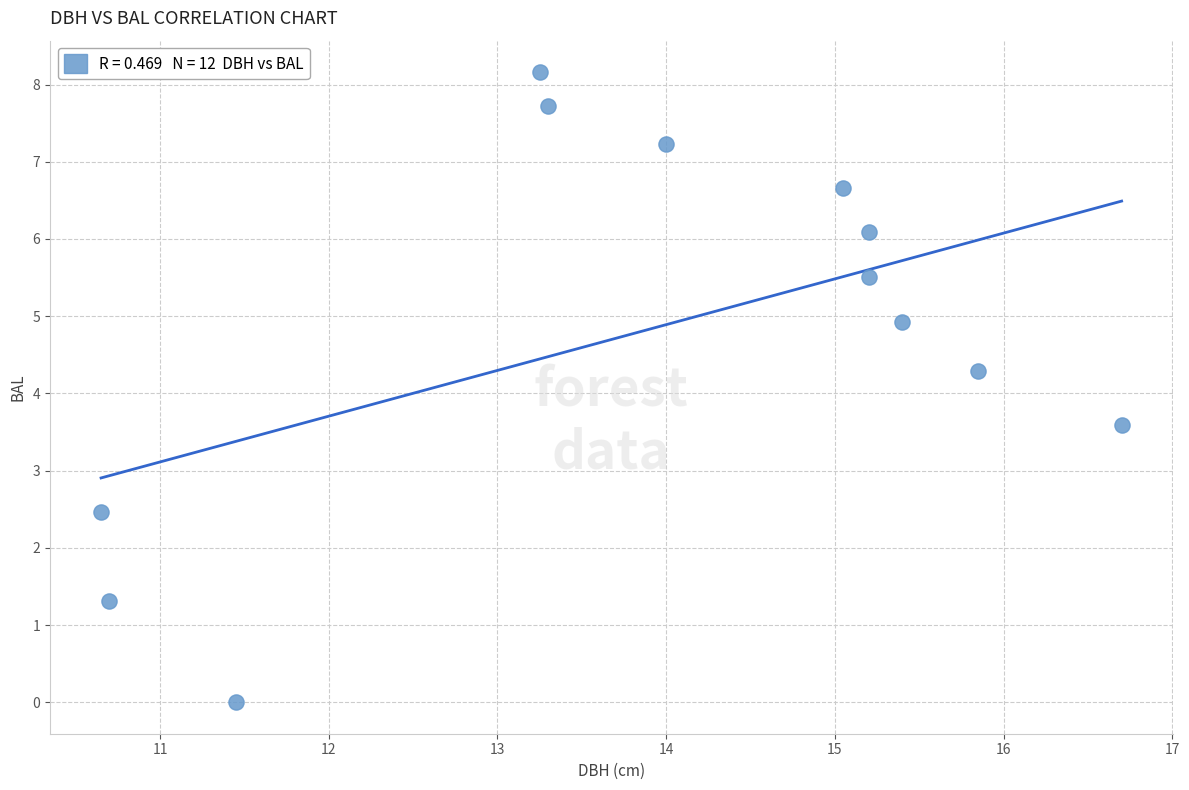

What Y value in the scatter plot is closest to 4?

4.3